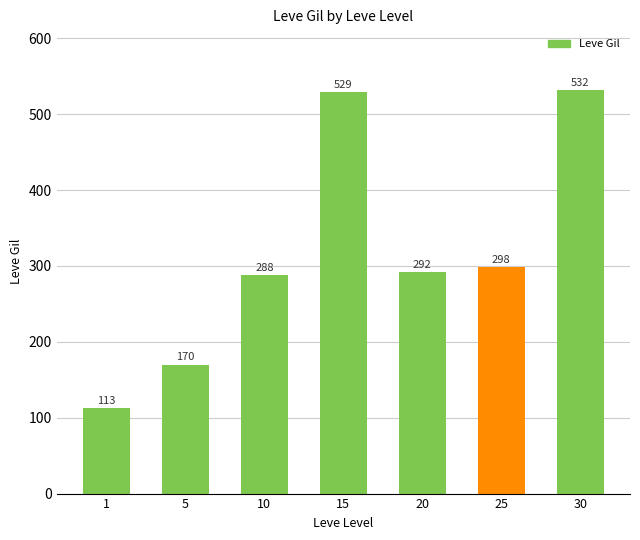

Is it true that the value at 25 is 298?

True